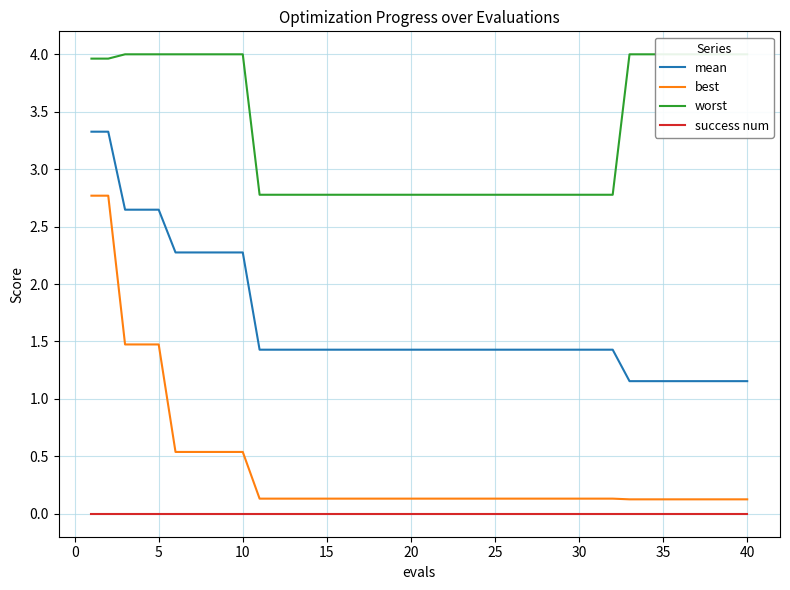

True or false: success num and mean intersect in this chart.

False